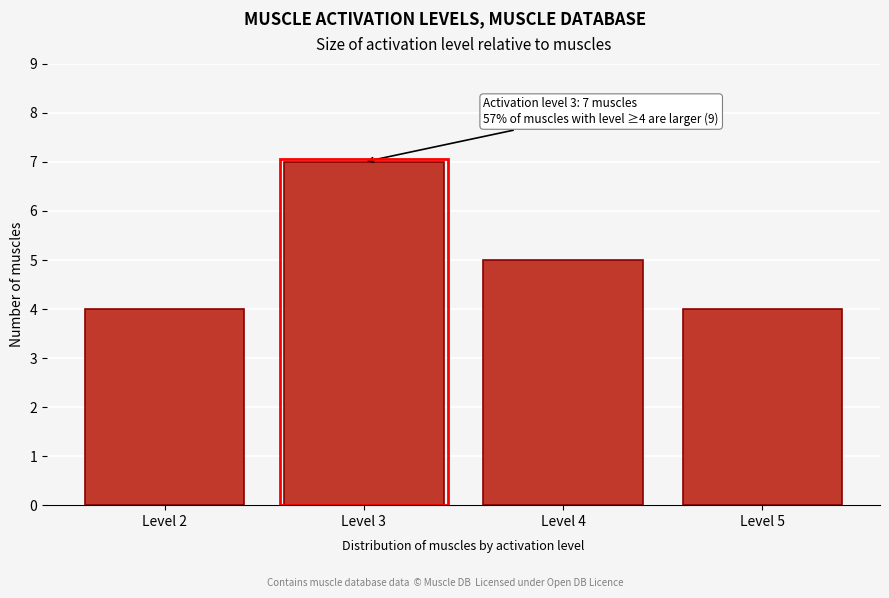

Reading left to right, transcribe all the data shown in this chart.

4	7	5	4